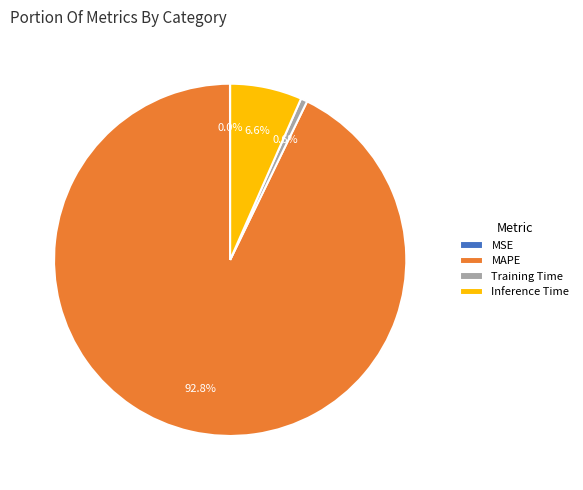

Which has a higher value, Training Time or MAPE?

MAPE